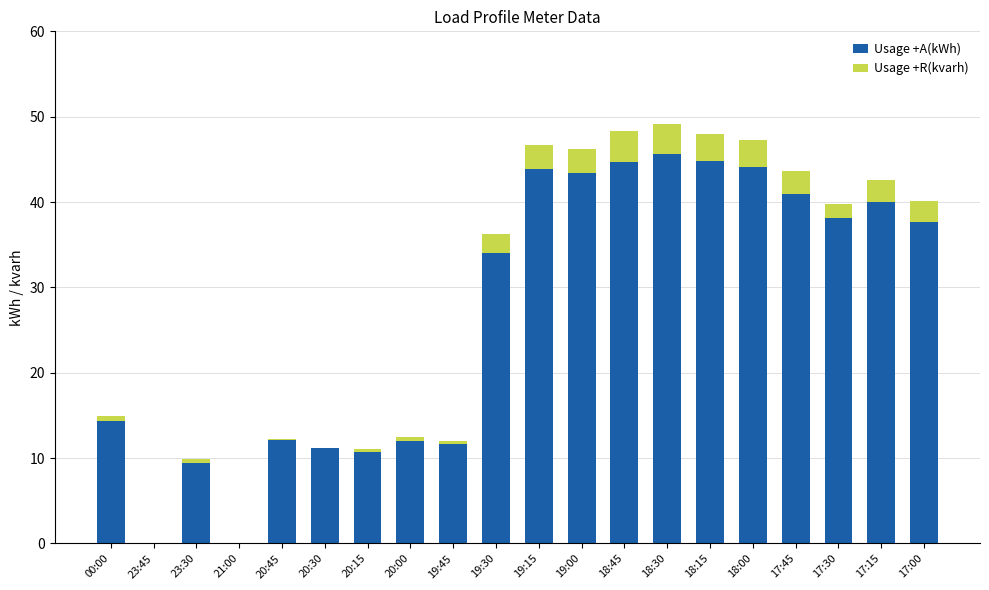

What is the sum of the Usage +A(kWh) values at 17:30 and 18:15?

82.9